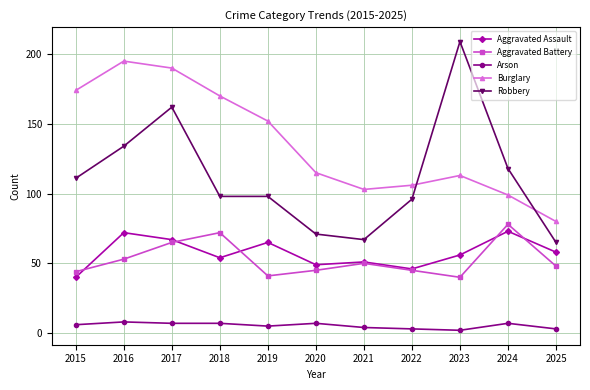

Where is Robbery nearest to the value 137?

2016